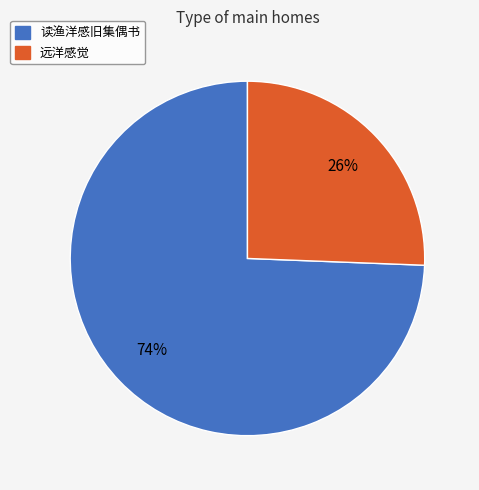

Does 远洋感觉 represent more than half of the total?

No